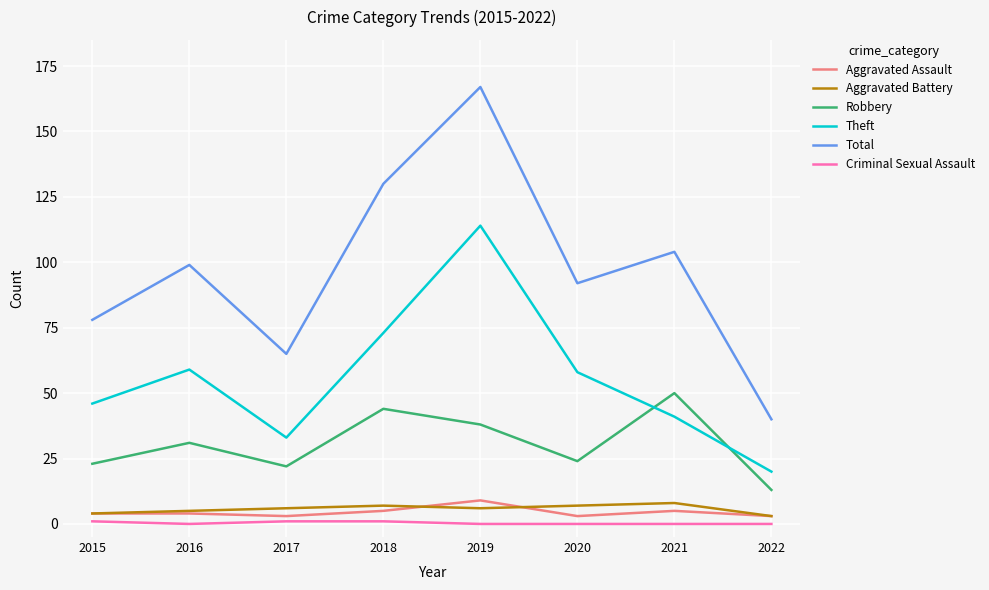

What are all the series names shown in the legend?

Aggravated Assault, Aggravated Battery, Robbery, Theft, Total, Criminal Sexual Assault